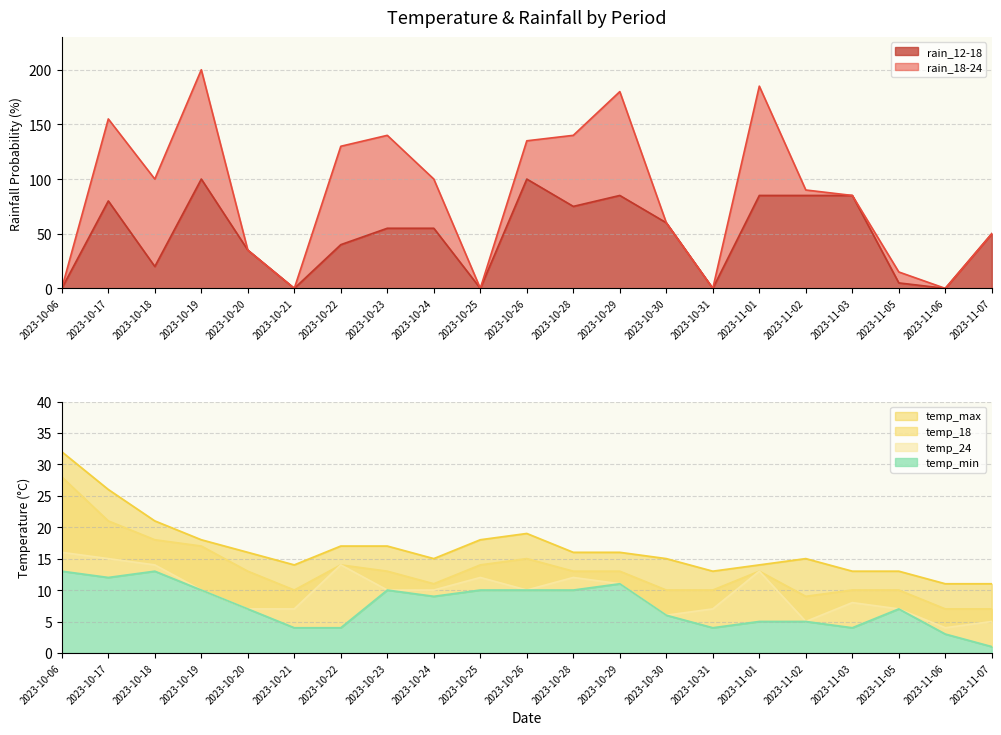

How many data points in temp_min are above 7?

10